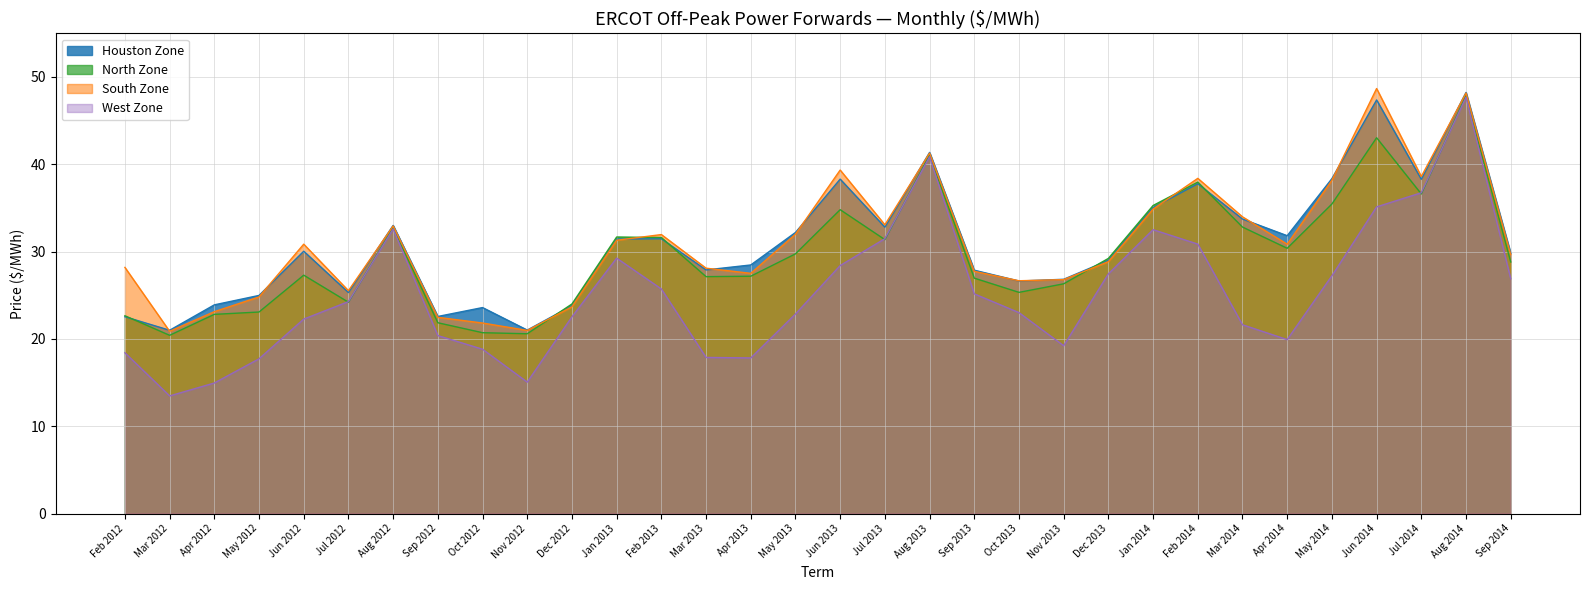

Is the value of South Zone at Apr 2014 greater than the value of Houston Zone at May 2014?

No